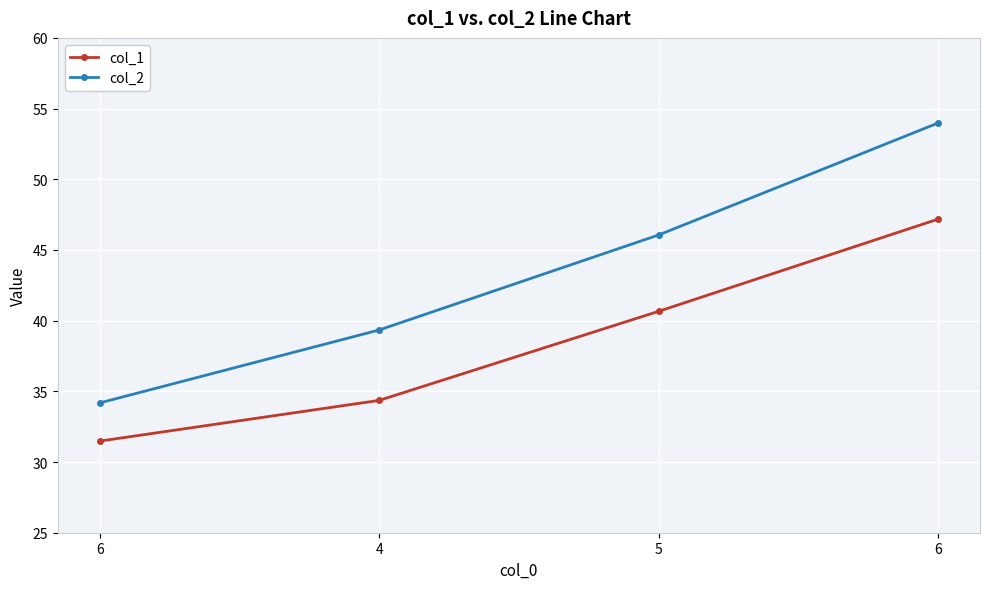

Is this an area chart (filled region under the line)?

No